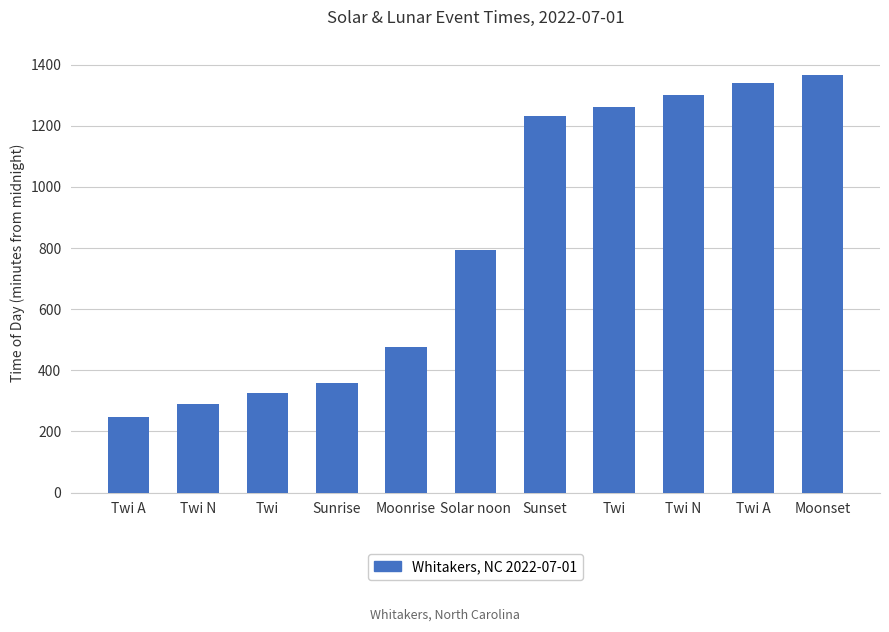

What is the difference between the maximum and second lowest values?

1076